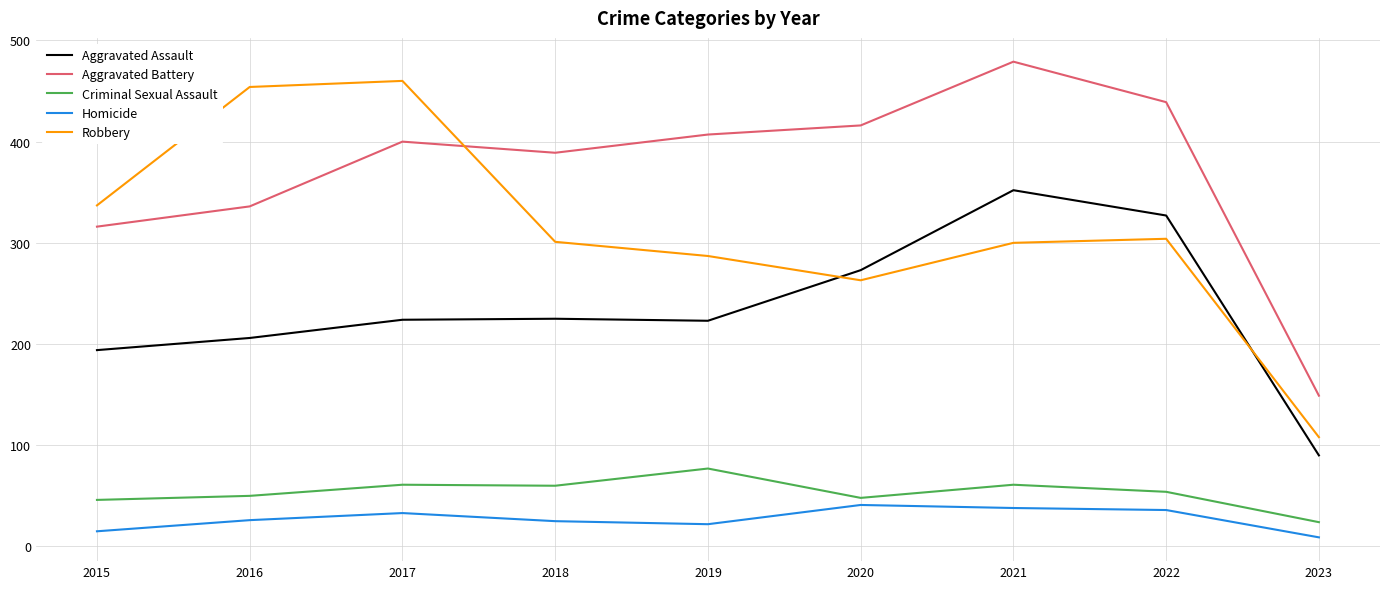

What is the difference between the second highest and second lowest values in the Robbery series?

191